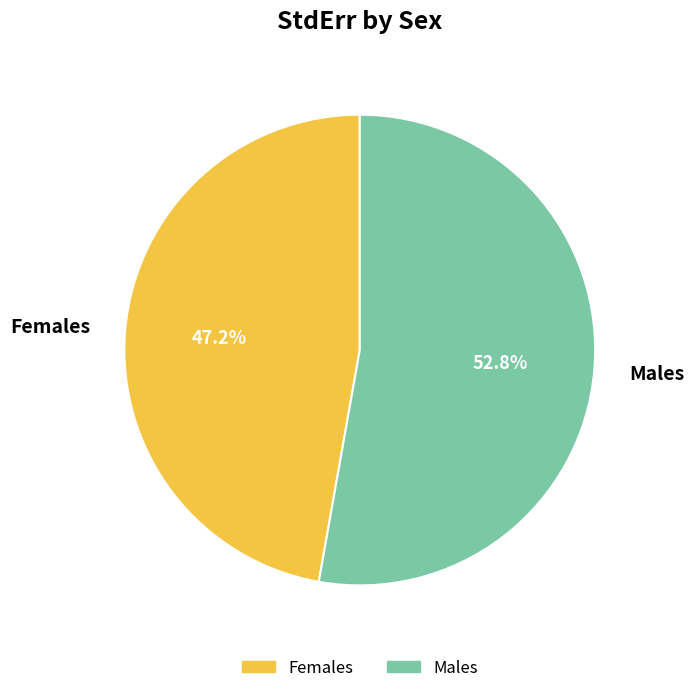

To the nearest percent, what is the difference between the Females and Males slice percentages?

6%